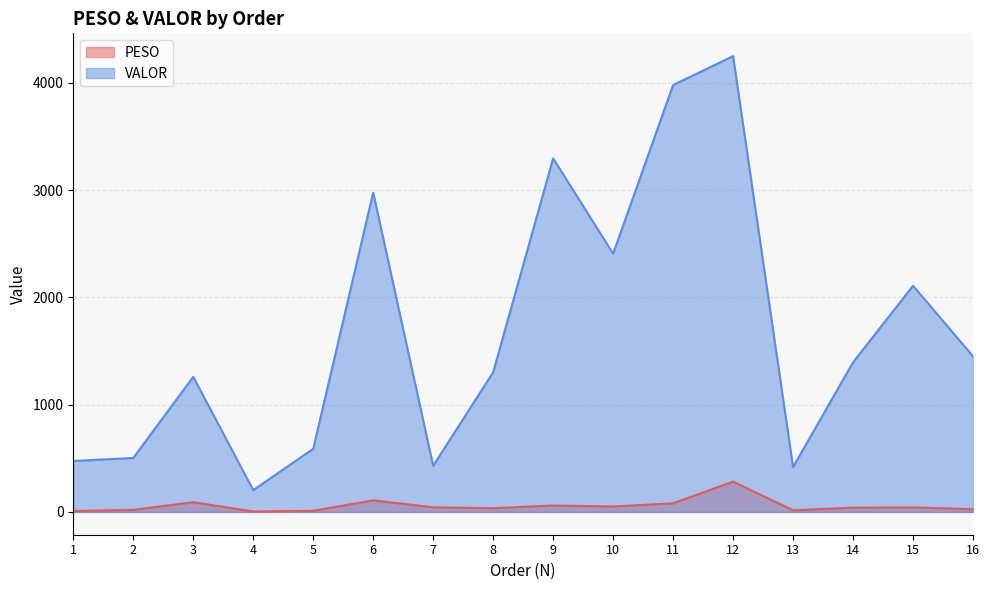

At which category does the chart reach its minimum across all series?

4